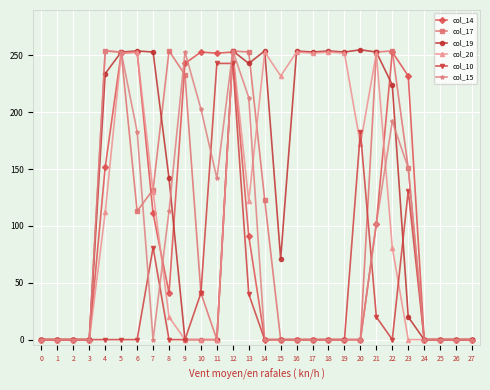

How many categories are shown in the chart?

28